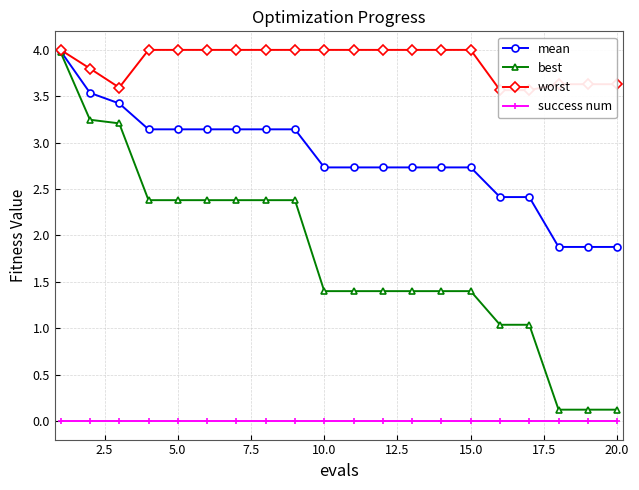

What is the difference between the maximum and second lowest values in the best series?

3.9